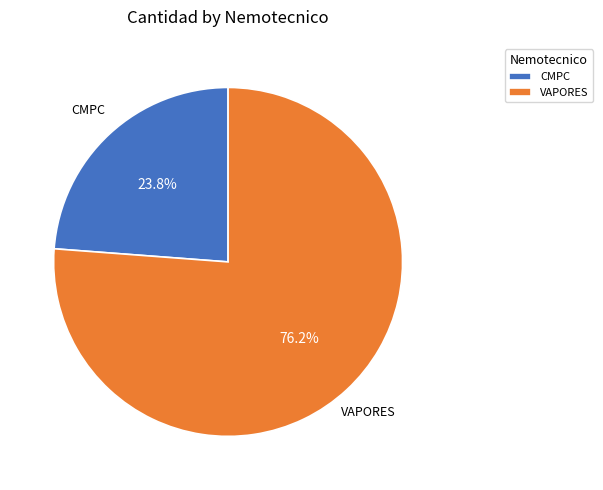

Do CMPC and VAPORES together represent more than half of the pie?

Yes